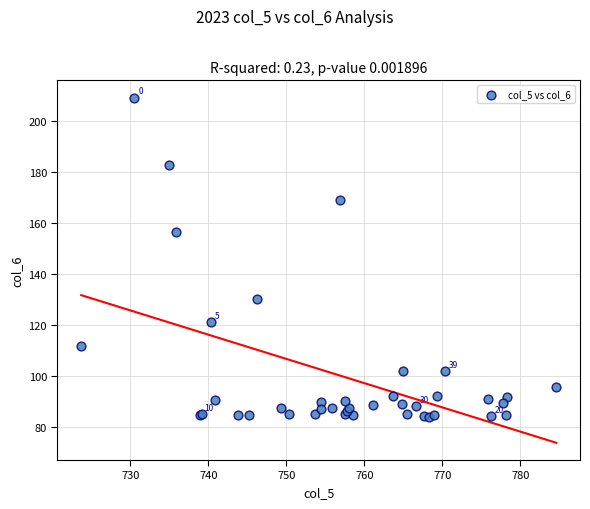

What Y value in the scatter plot is closest to 146?

156.5